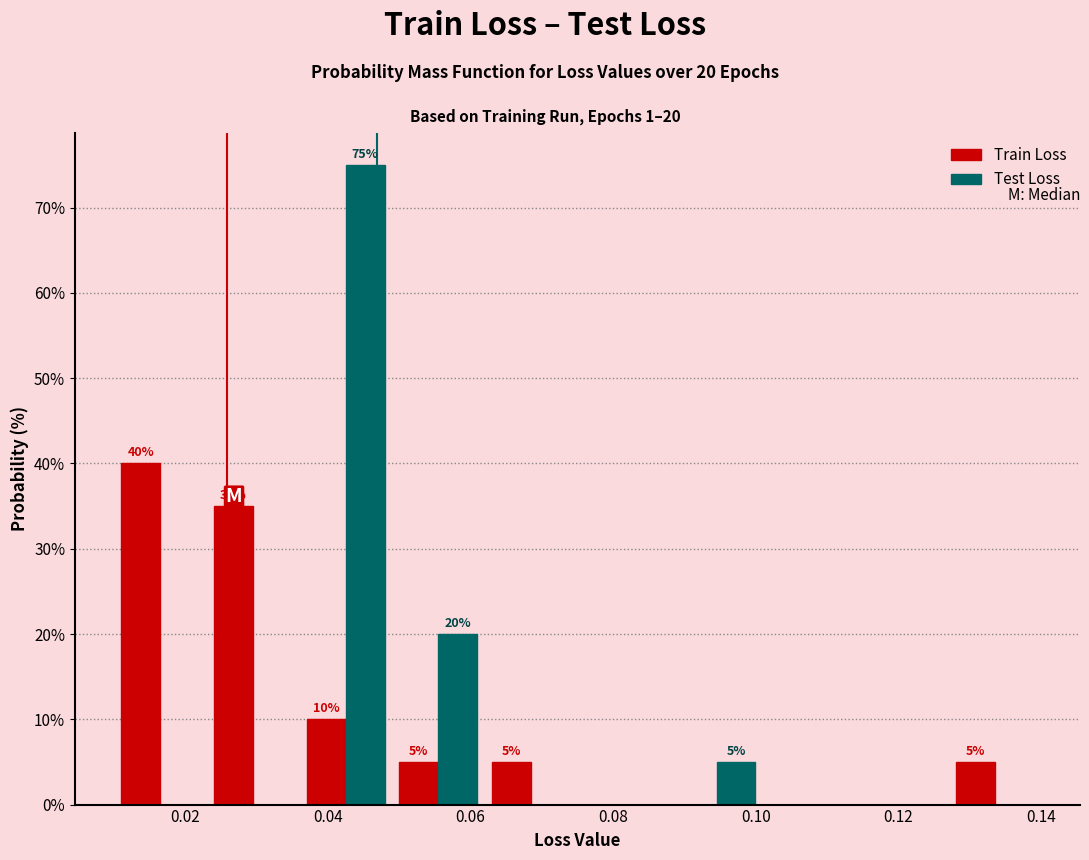

In the Test Loss series, which range on the x-axis has the tallest bar?

0.036 to 0.049